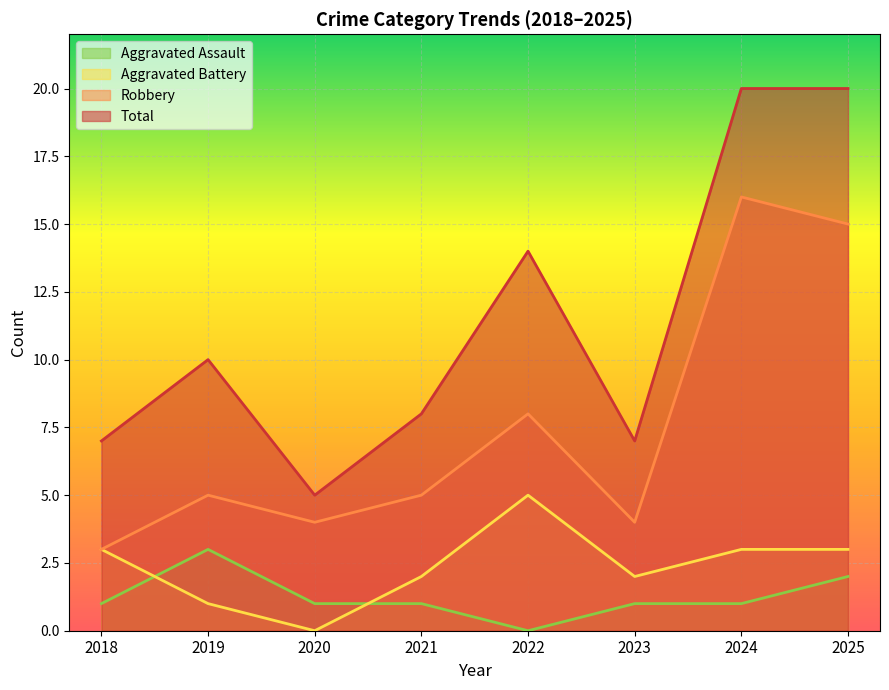

Reading right to left, transcribe all the data shown in this chart.

Aggravated Assault: 2	1	1	0	1	1	3	1
Aggravated Battery: 3	3	2	5	2	0	1	3
Robbery: 15	16	4	8	5	4	5	3
Total: 20	20	7	14	8	5	10	7